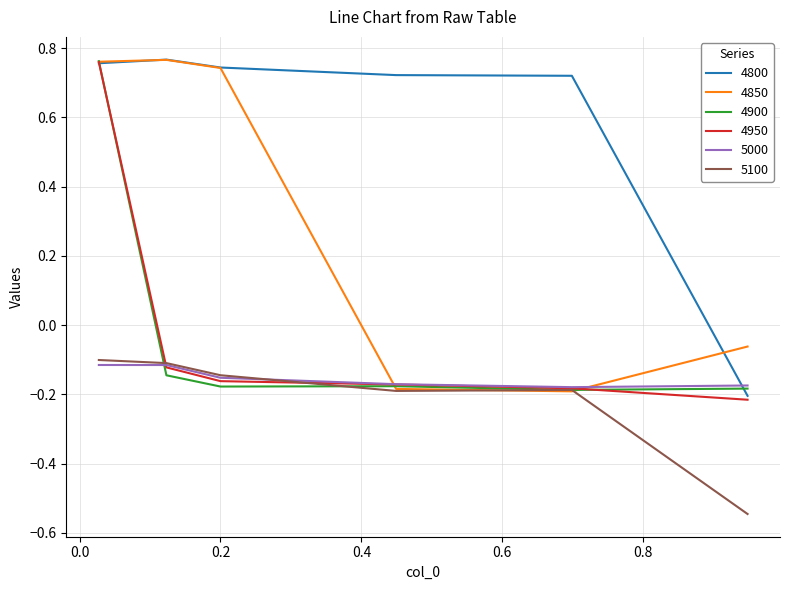

True or false: 4900 and 5100 intersect in this chart.

True